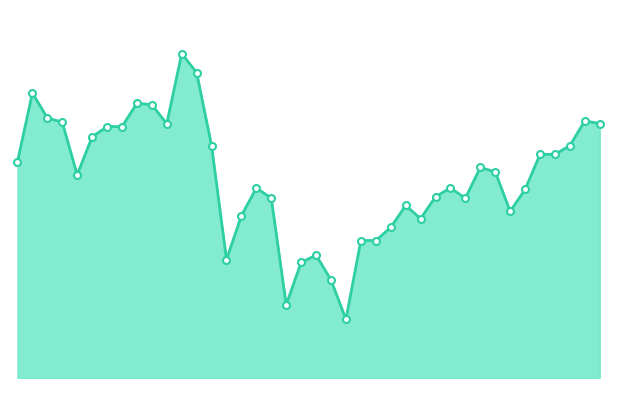

Does the chart display data point markers on the line(s)?

No